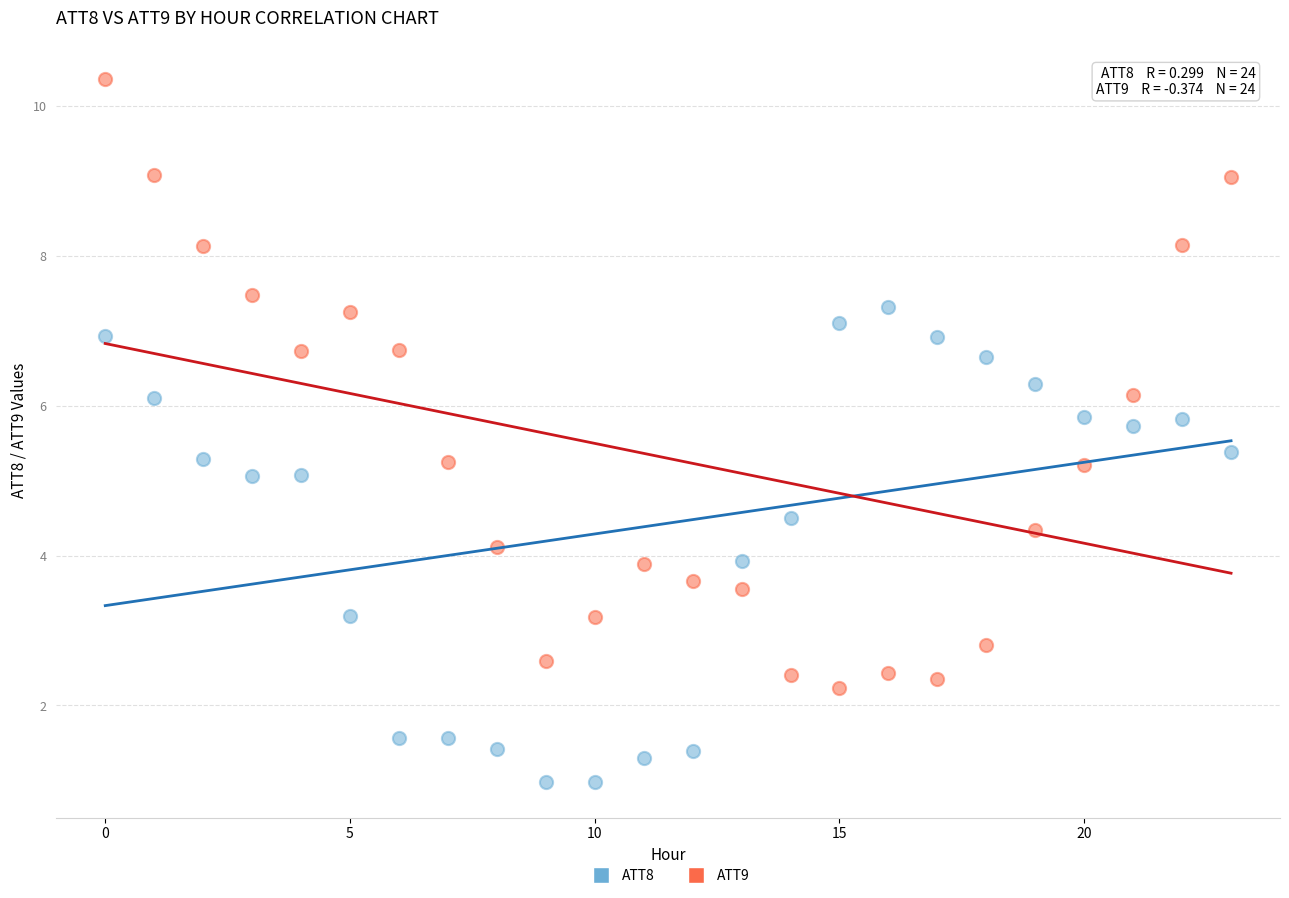

What are all the series names shown in the legend?

ATT8, ATT9